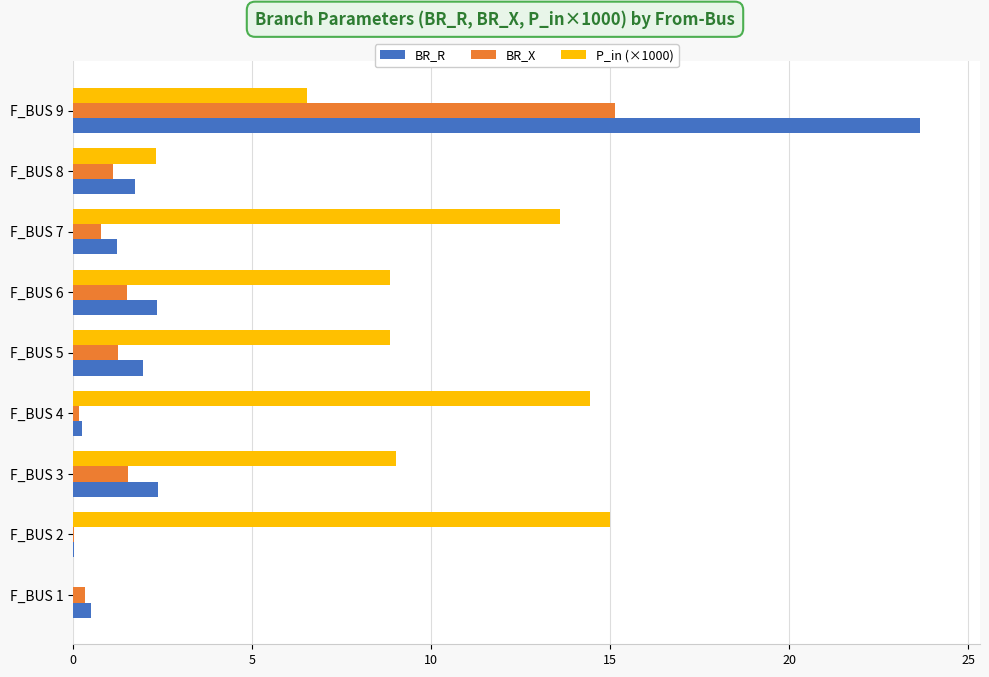

How many bars are there in total?

27